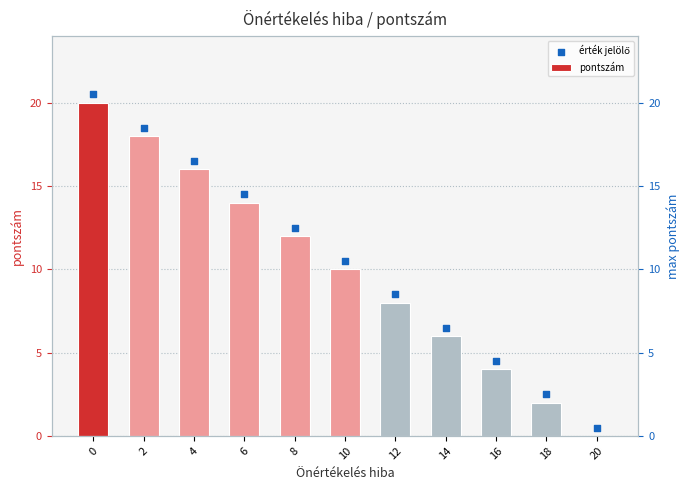

What is the total value across all series at 0?

40.5